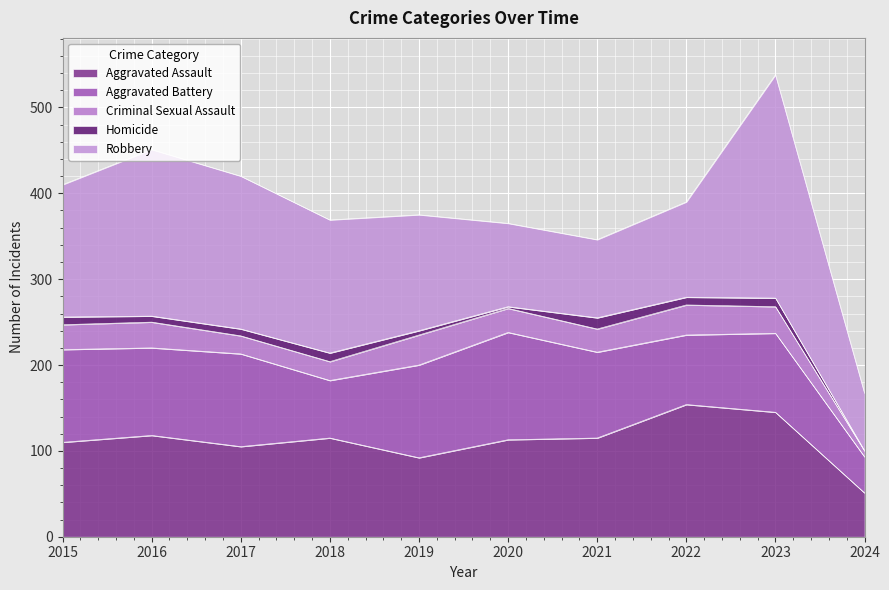

Which series changed the most between 2017 and 2021?

Robbery